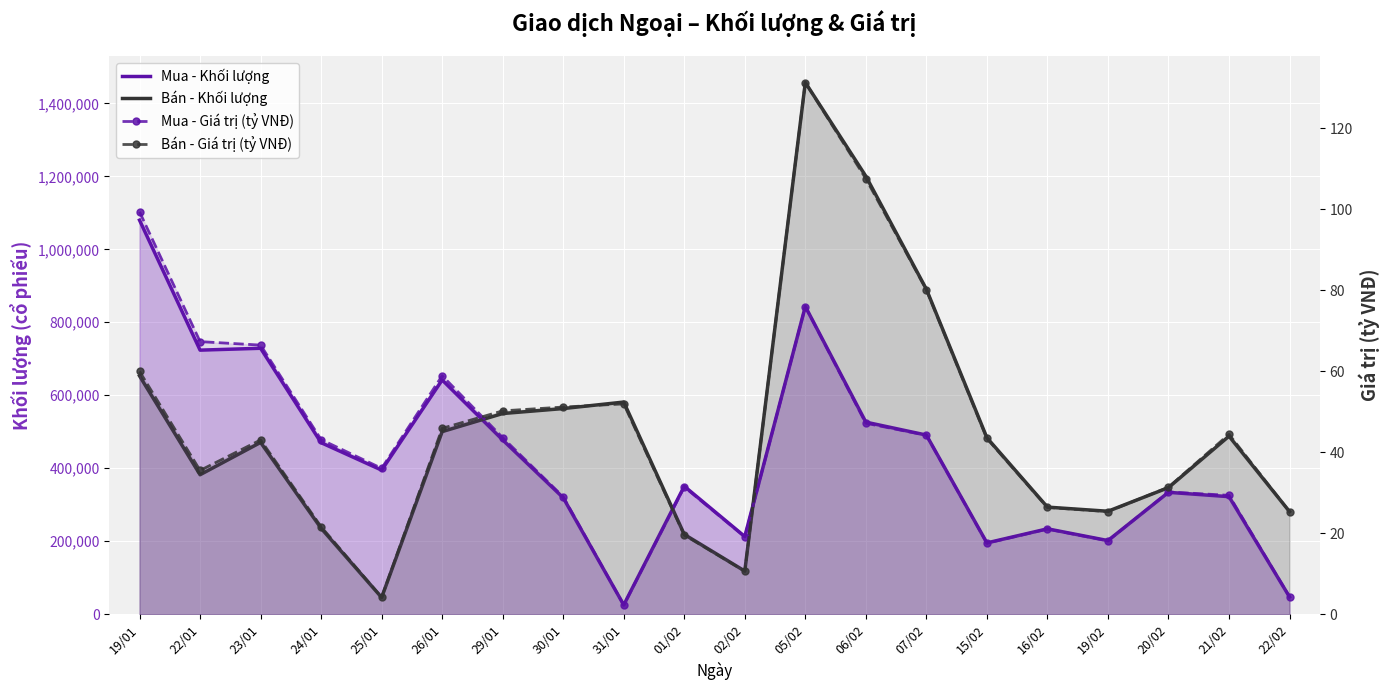

What is the minimum value for Mua - Khối lượng?

25300.0